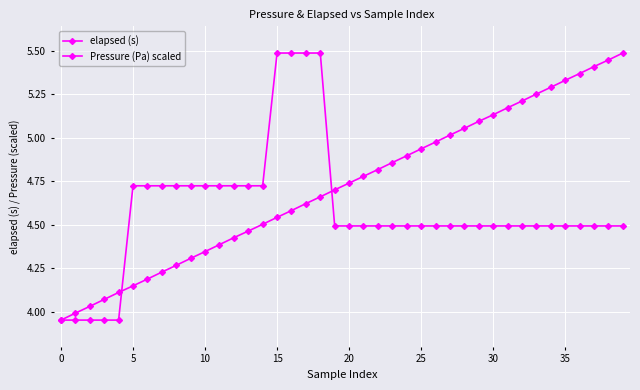

How many lines are shown in the chart?

2